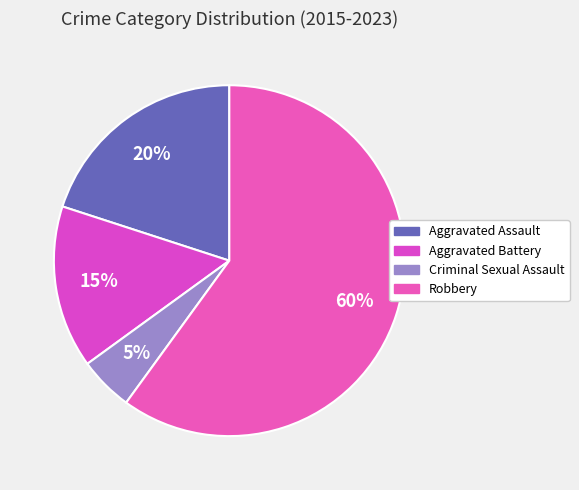

To the nearest percent, what is the average slice percentage?

25%